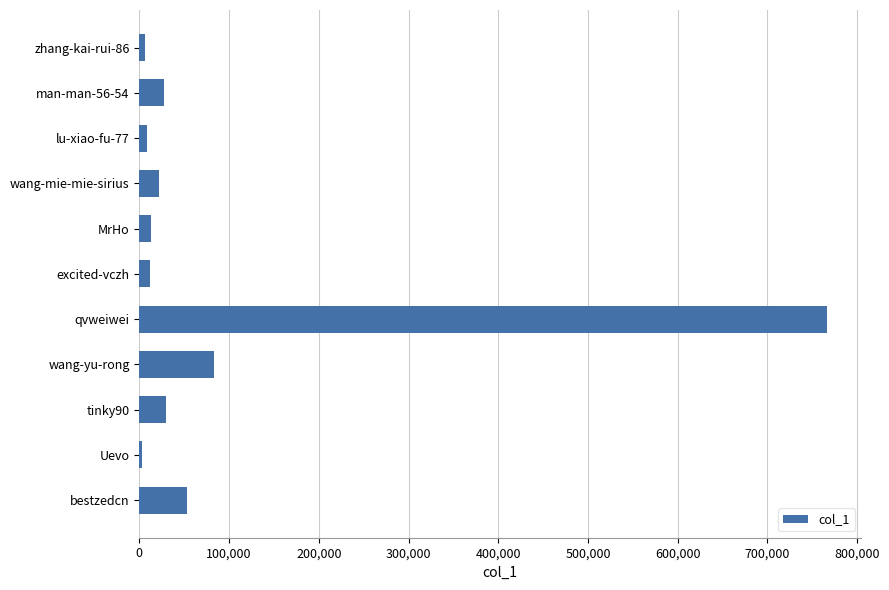

The chart shows a value of 122007 at wang-yu-rong. True or false?

False